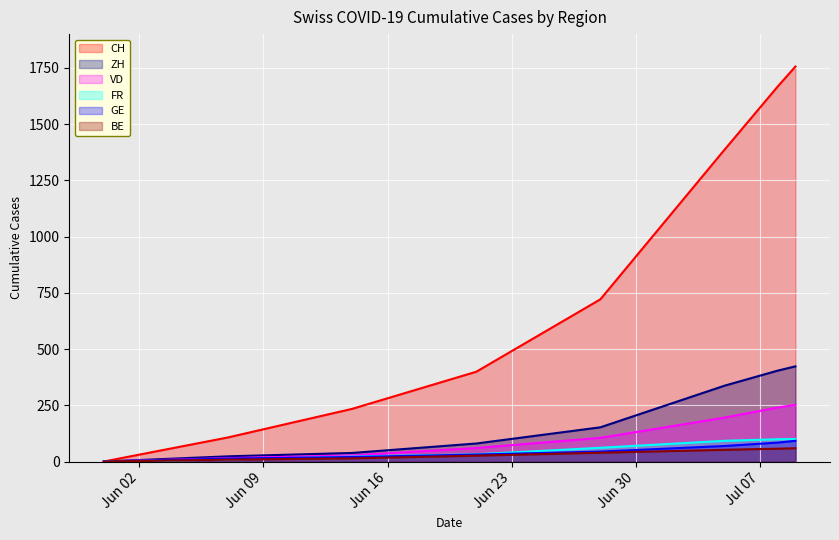

What is the sum of the FR values at 2020-06-21 and 2020-06-28?

93